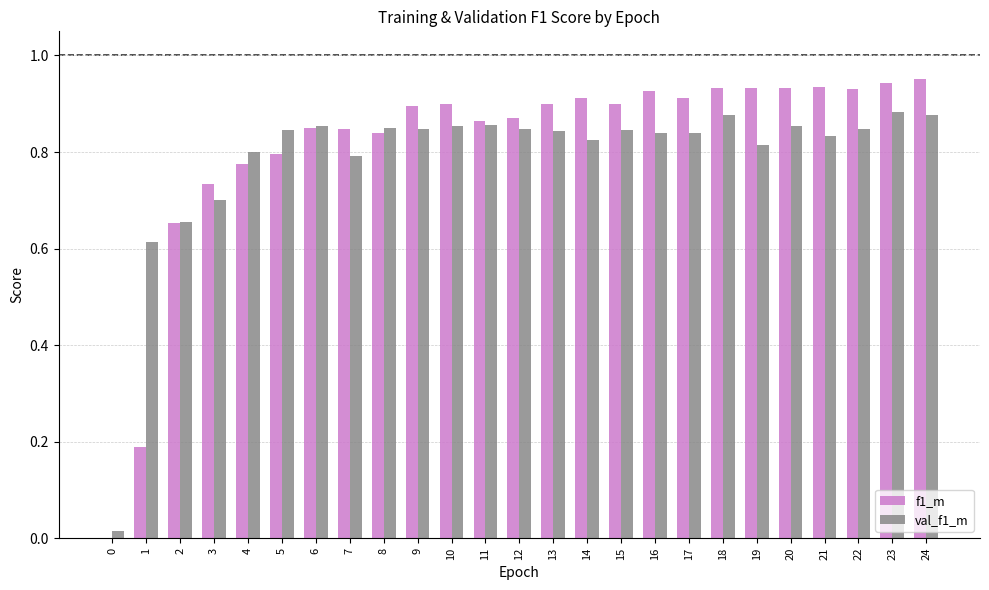

What is the sum of all f1_m values?

20.3